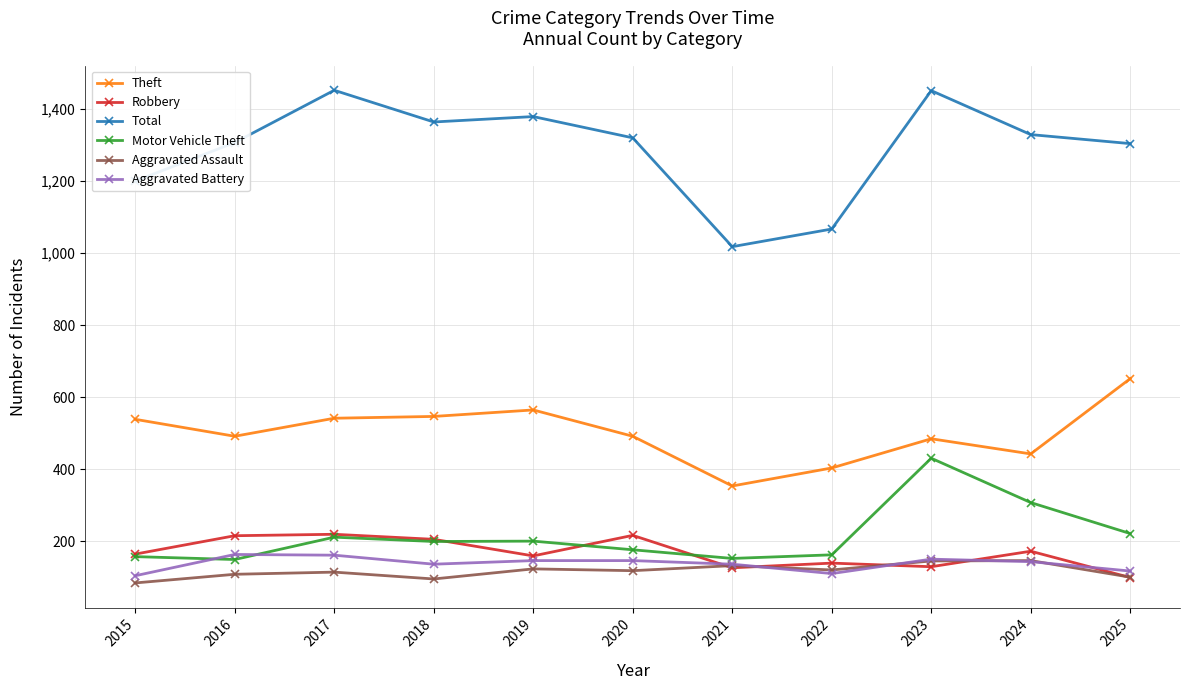

Is the value of Aggravated Assault at 2020 greater than the value of Theft at 2021?

No